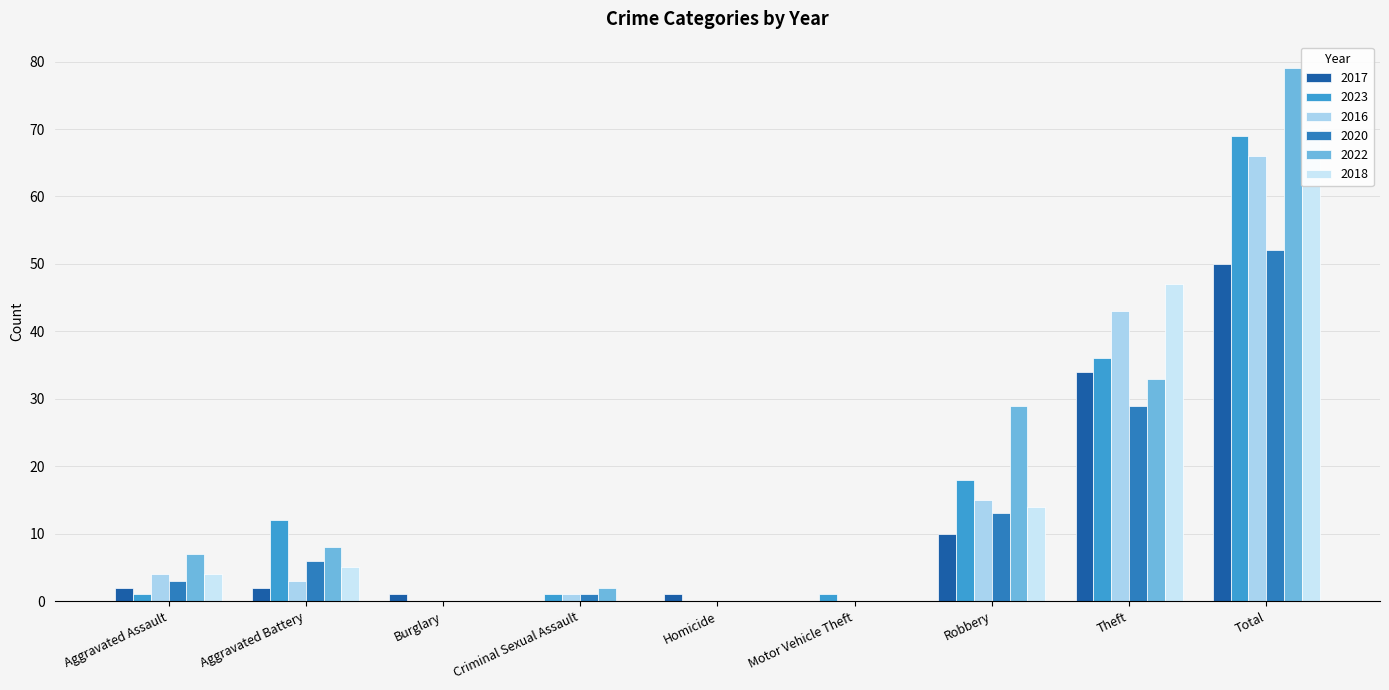

What is the average value of the 2020 series?

12